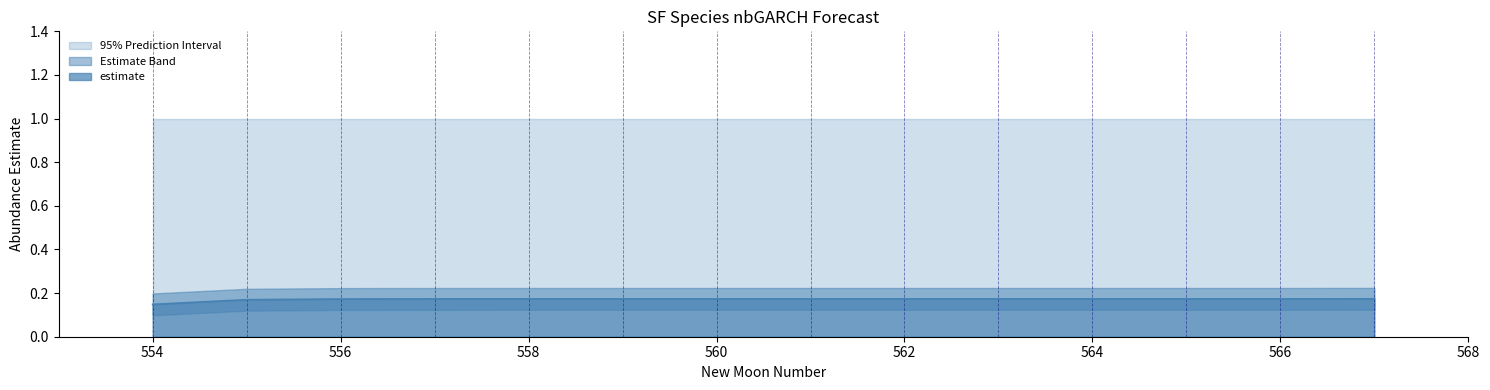

The value of estimate at 559 is 0.3. True or false?

False